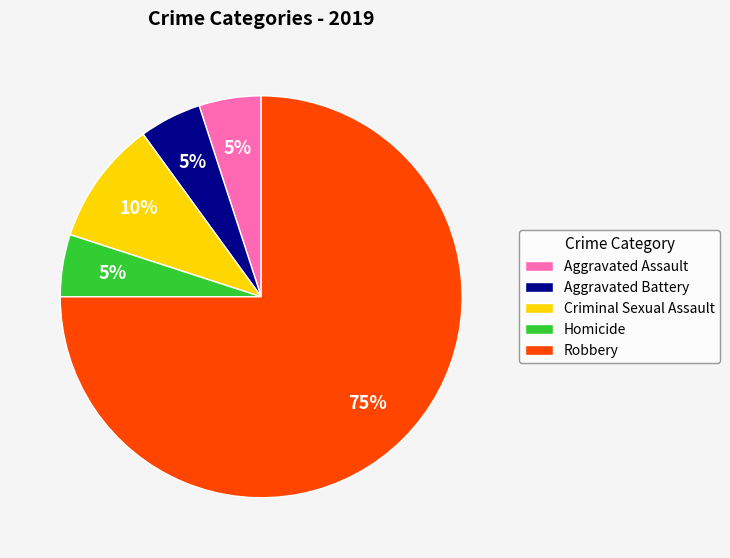

To the nearest percent, what portion does Aggravated Battery represent?

5%